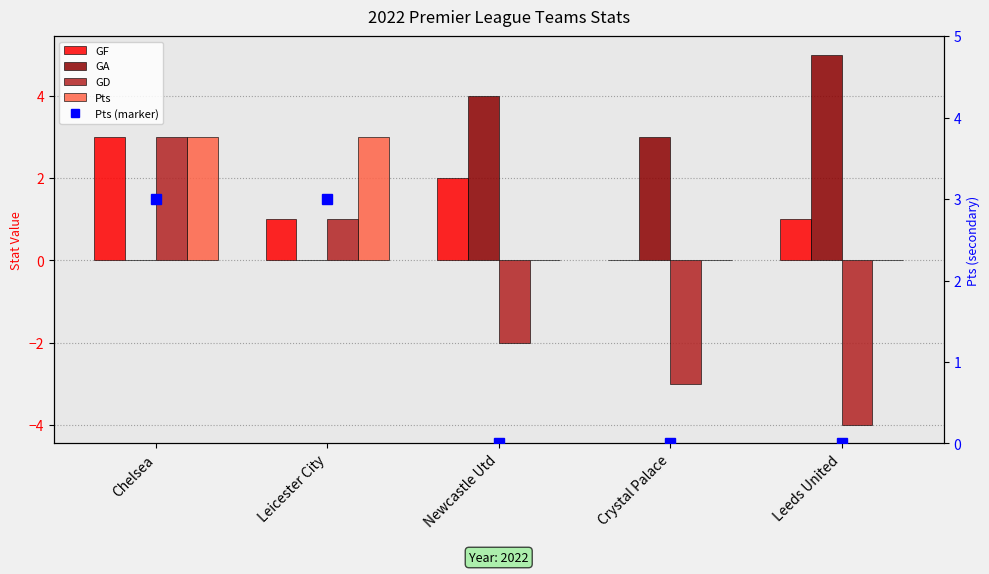

Are the bars grouped side by side (vs. stacked)?

Yes